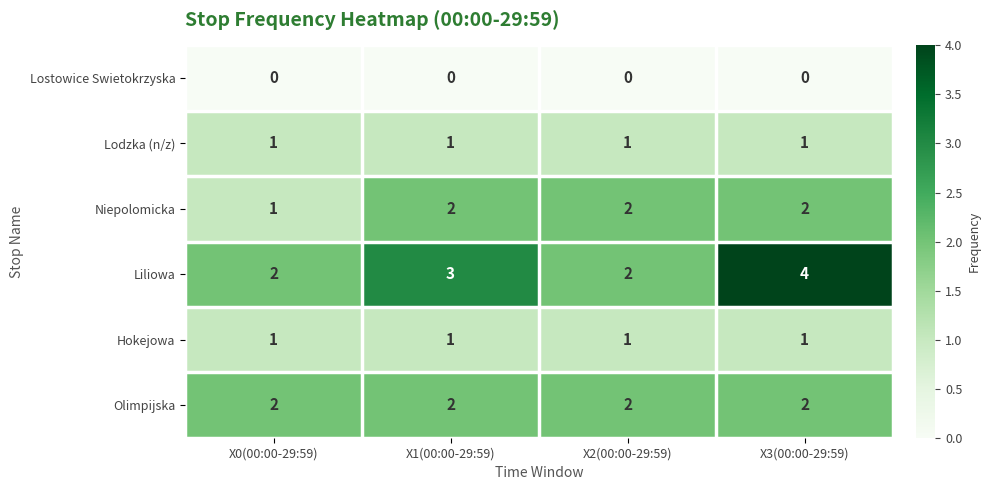

Read the Liliowa value at X3(00:00-29:59).

4